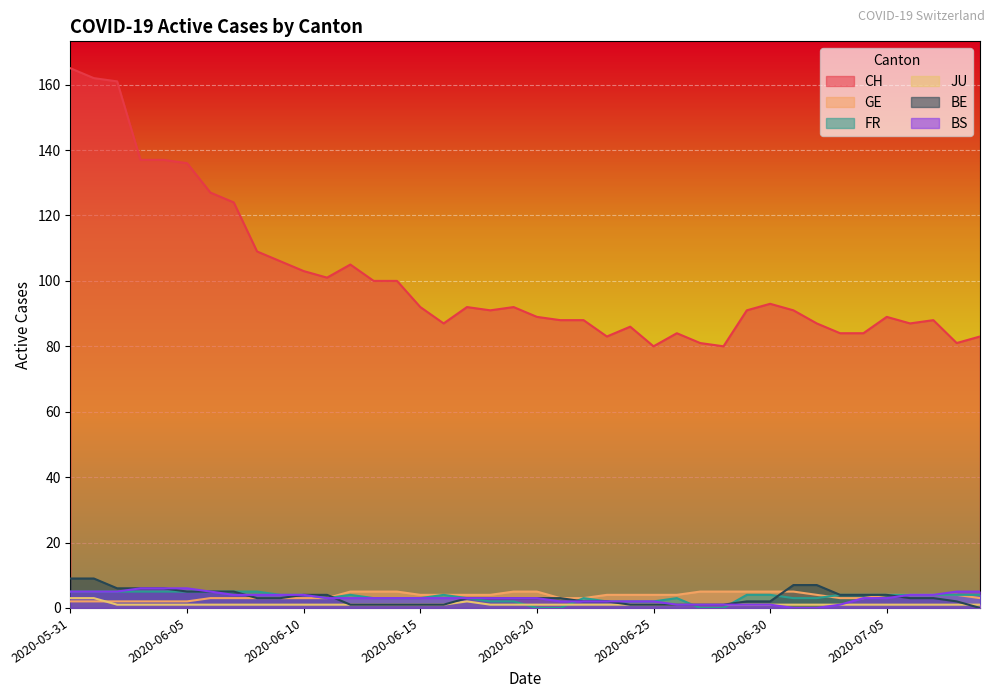

True or false: CH and FR cross at least once.

False